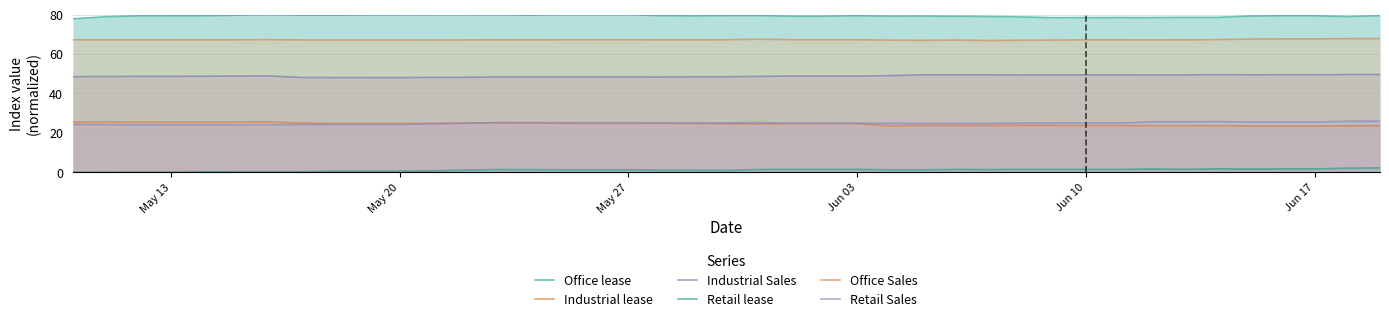

How many lines are shown in the chart?

6